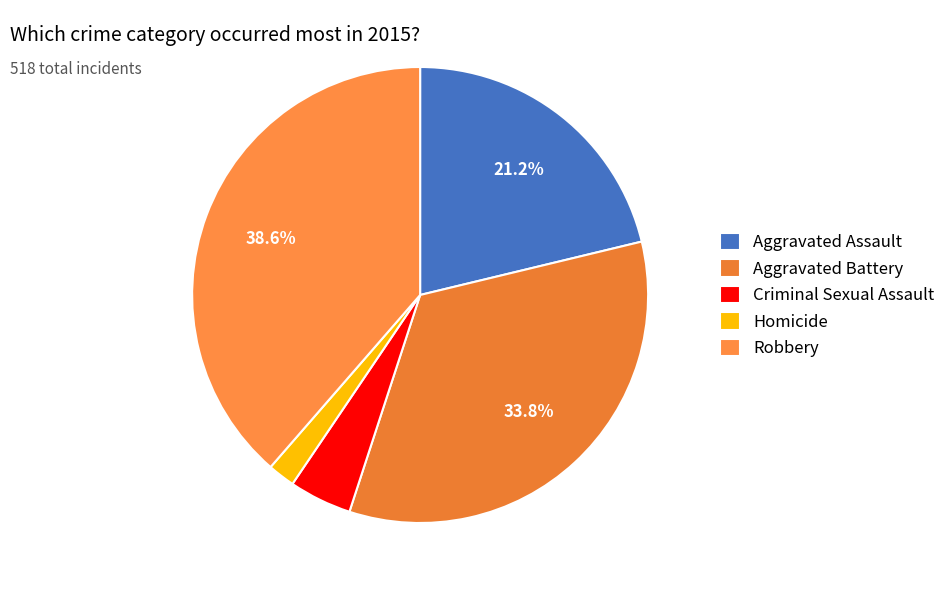

Which category has the biggest portion of the pie?

Robbery